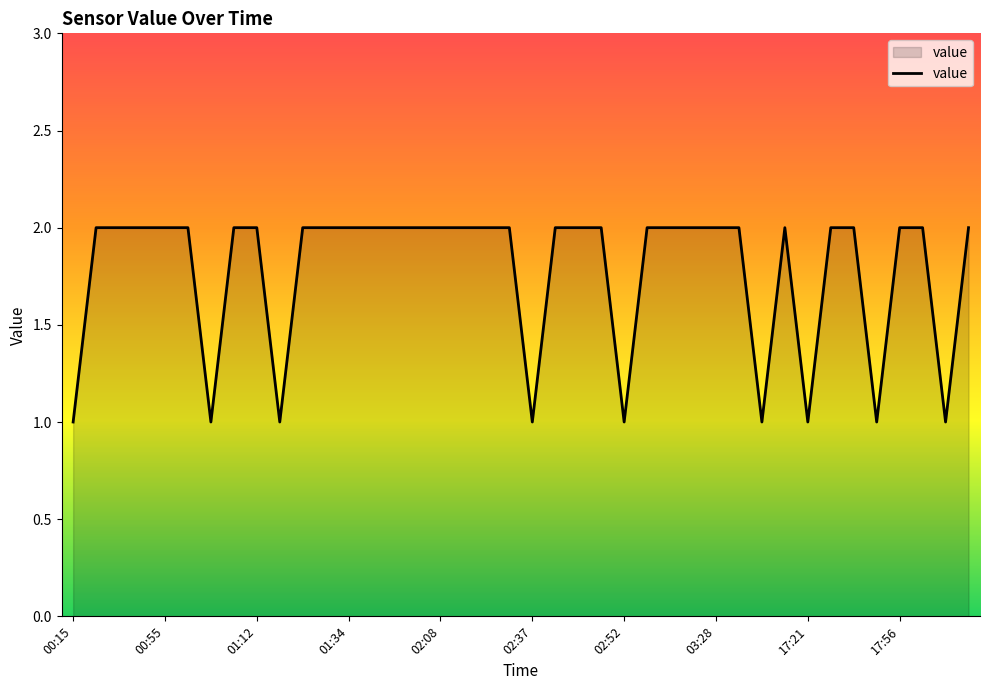

The chart shows a value of 2 at 03:28. True or false?

True